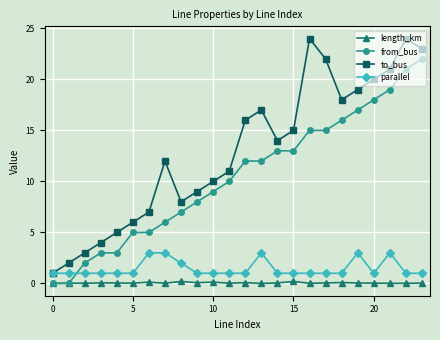

What is the difference between the maximum and minimum values in the from_bus series?

22.0